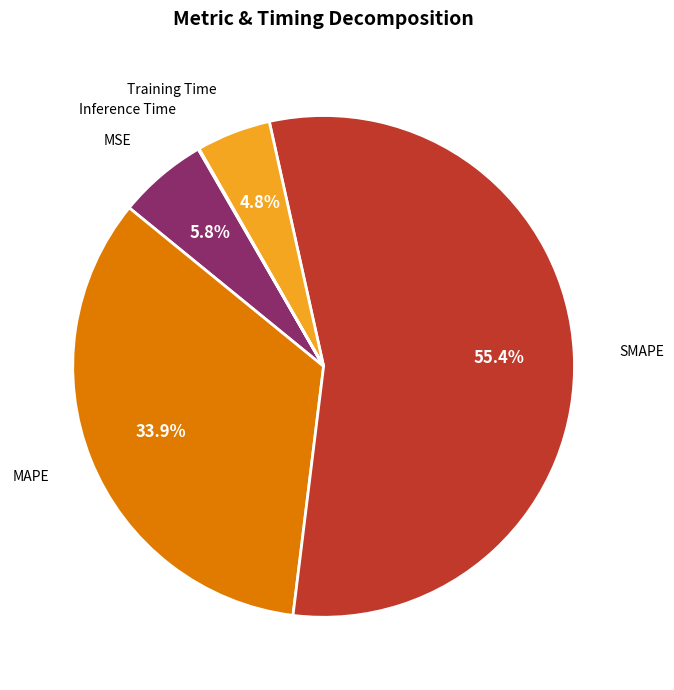

To the nearest percent, what is the difference between the MAPE and Training Time slice percentages?

29%